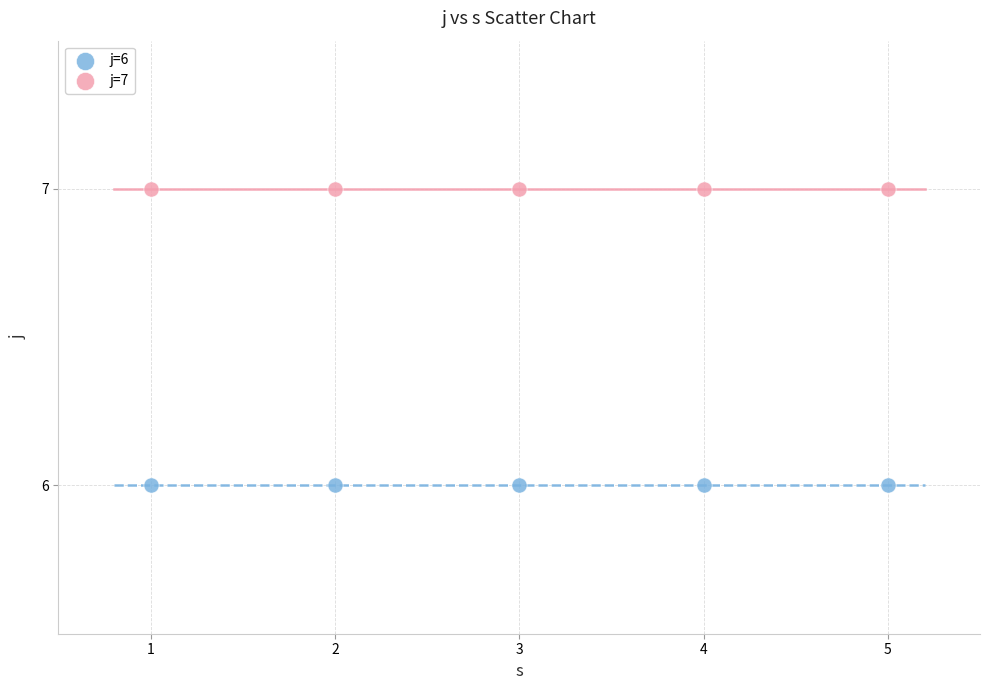

Which series contains the highest Y value?

j=7